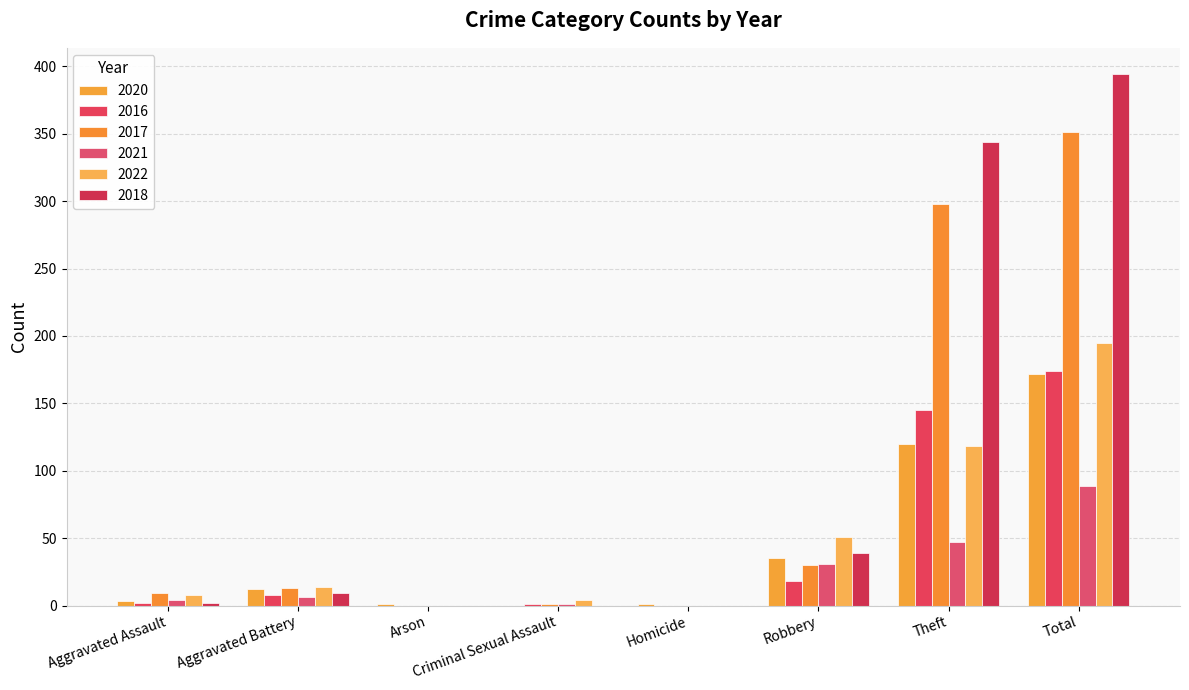

Reading left to right, extract all data points from this chart.

2020: Aggravated Assault=3	Aggravated Battery=12	Arson=1	Criminal Sexual Assault=0	Homicide=1	Robbery=35	Theft=120	Total=172
2016: Aggravated Assault=2	Aggravated Battery=8	Arson=0	Criminal Sexual Assault=1	Homicide=0	Robbery=18	Theft=145	Total=174
2017: Aggravated Assault=9	Aggravated Battery=13	Arson=0	Criminal Sexual Assault=1	Homicide=0	Robbery=30	Theft=298	Total=351
2021: Aggravated Assault=4	Aggravated Battery=6	Arson=0	Criminal Sexual Assault=1	Homicide=0	Robbery=31	Theft=47	Total=89
2022: Aggravated Assault=8	Aggravated Battery=14	Arson=0	Criminal Sexual Assault=4	Homicide=0	Robbery=51	Theft=118	Total=195
2018: Aggravated Assault=2	Aggravated Battery=9	Arson=0	Criminal Sexual Assault=0	Homicide=0	Robbery=39	Theft=344	Total=394